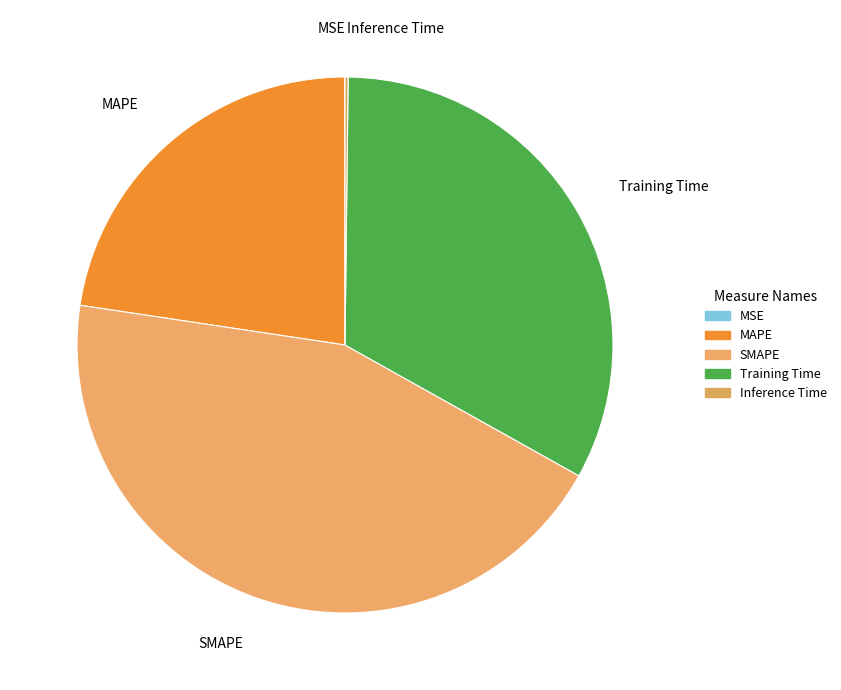

Is it true that SMAPE is 44% of the pie?

True